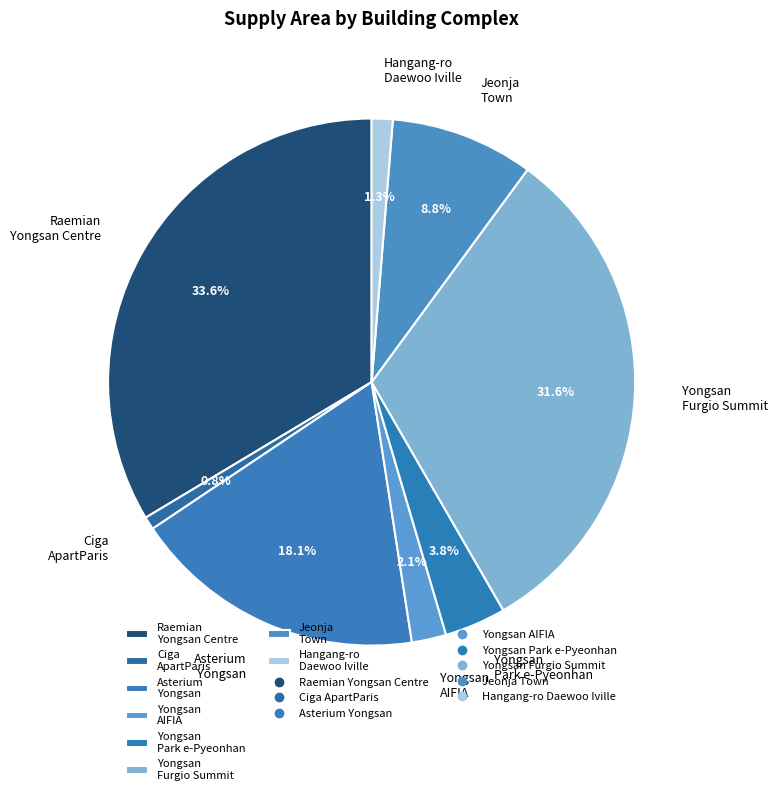

Is there a majority slice in this chart?

No